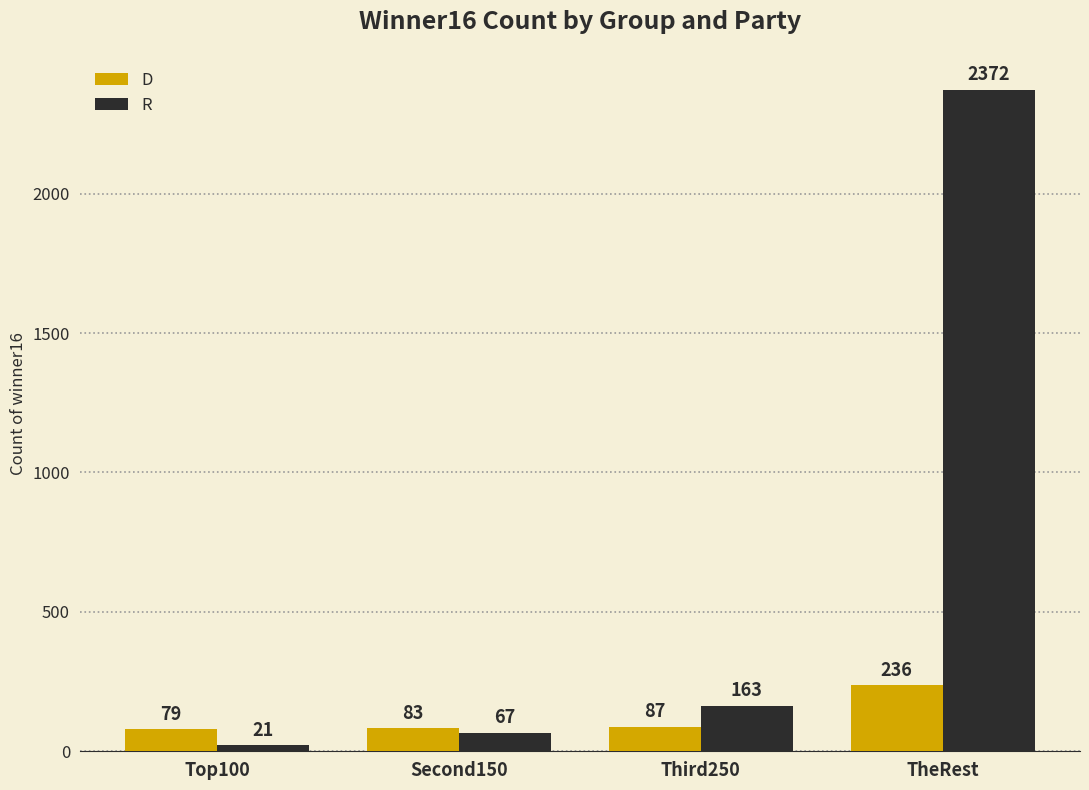

Reading left to right, list all the values displayed in this chart.

D: 79	83	87	236
R: 21	67	163	2372